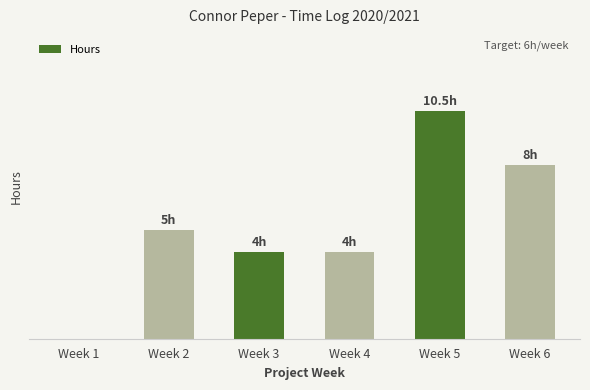

What is the difference between the maximum and minimum values?

10.5